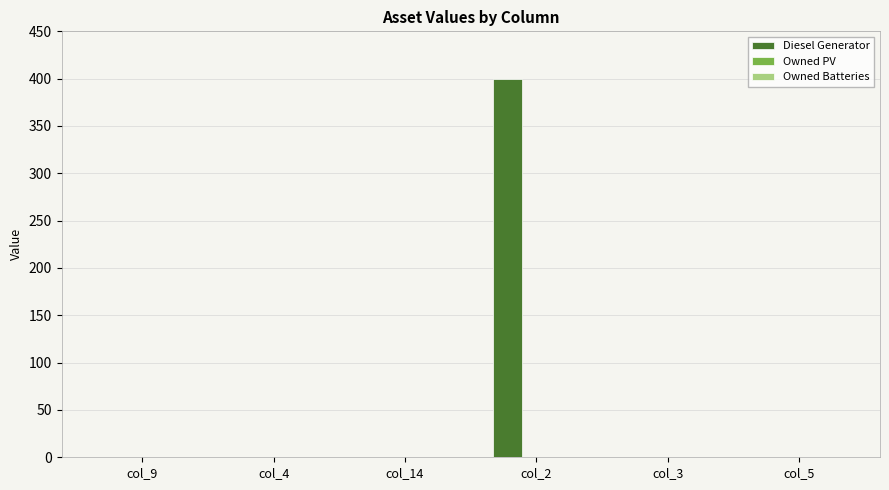

The value at col_3 is 263. True or false?

False